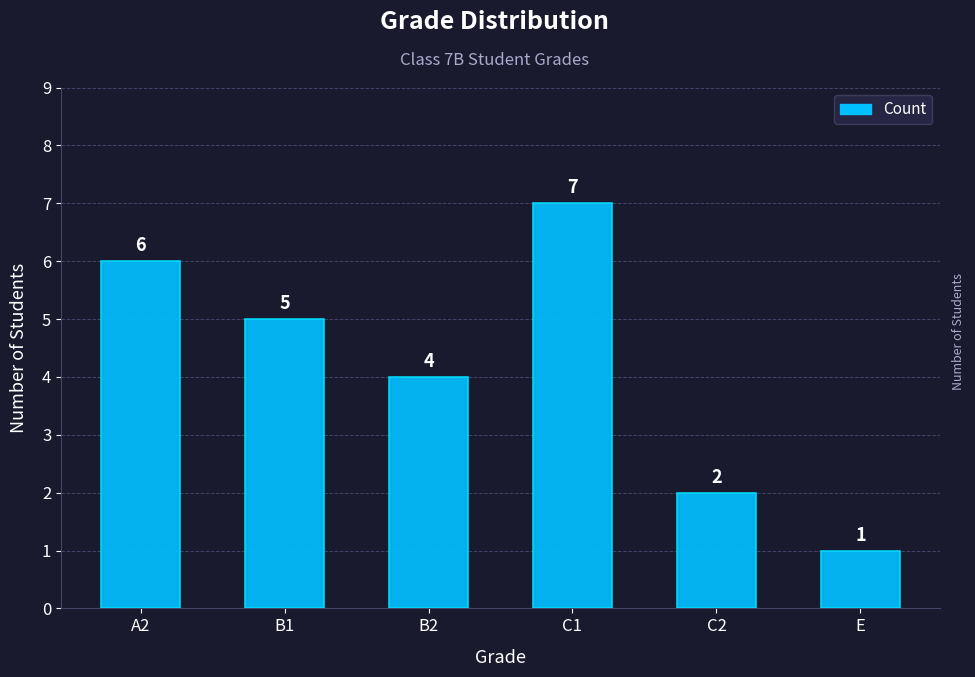

The chart shows a value of 2 at C2. True or false?

True